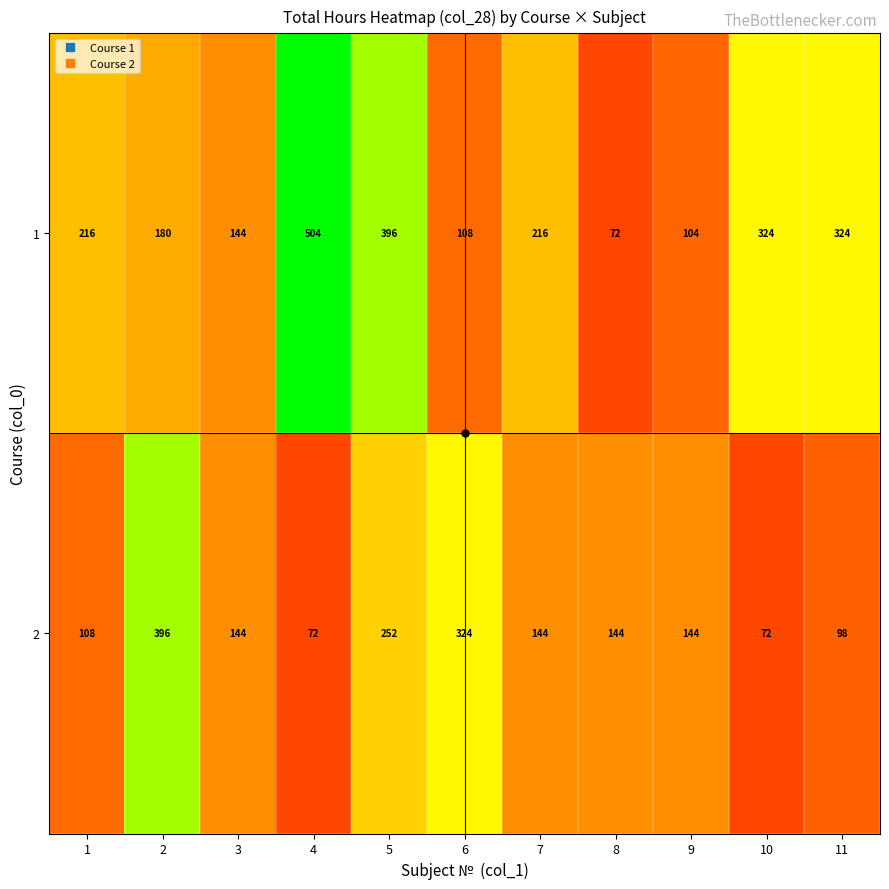

At which category does the chart reach its peak across all series?

4